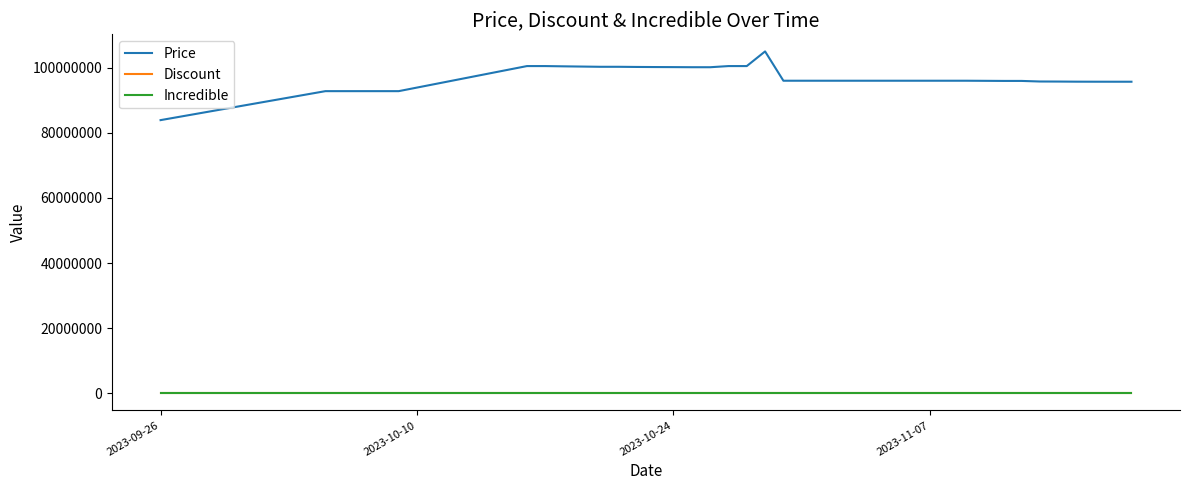

Does the chart have visible grid lines?

No